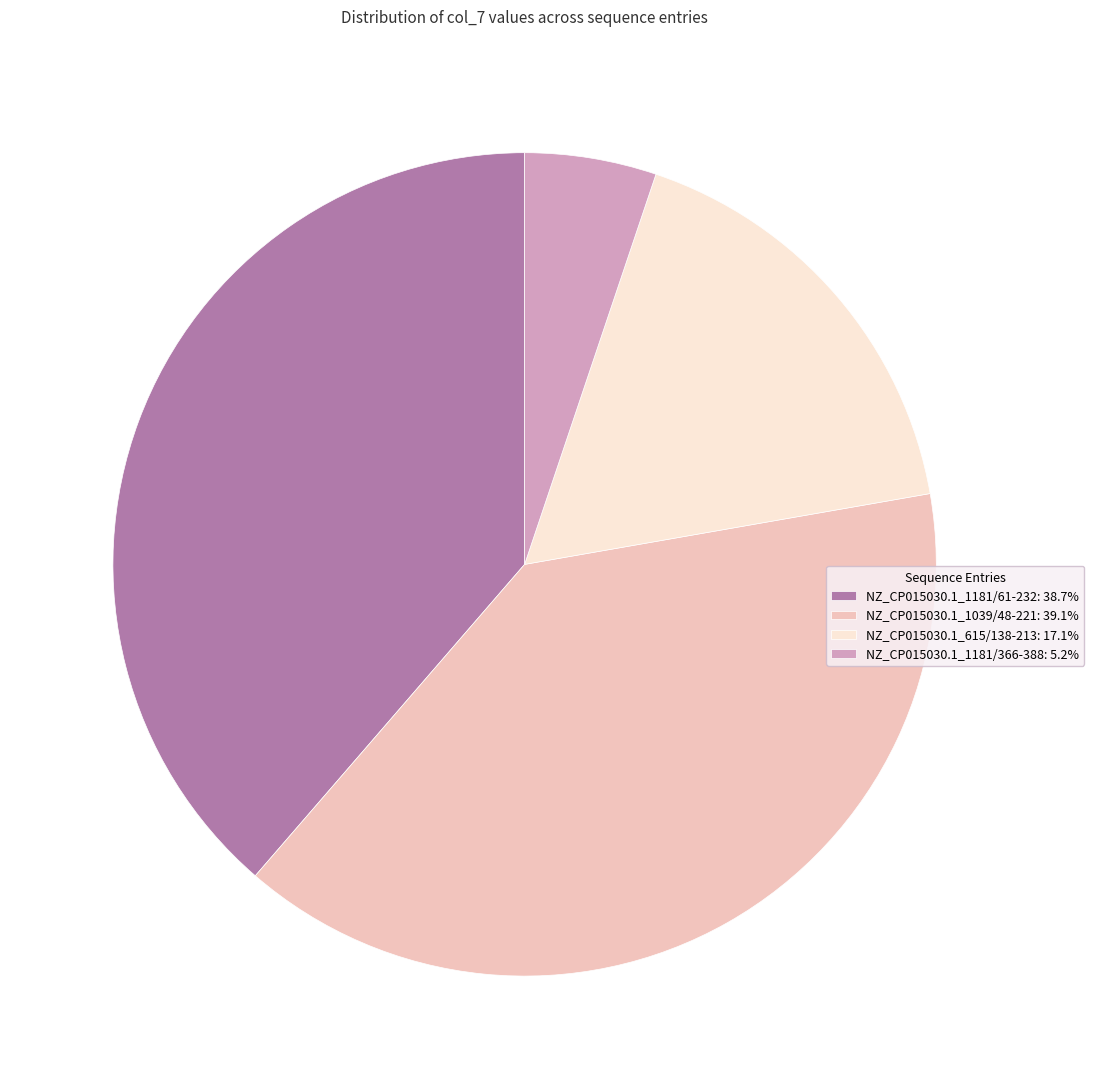

Which slice is the smallest?

NZ_CP015030.1_1181/366-388